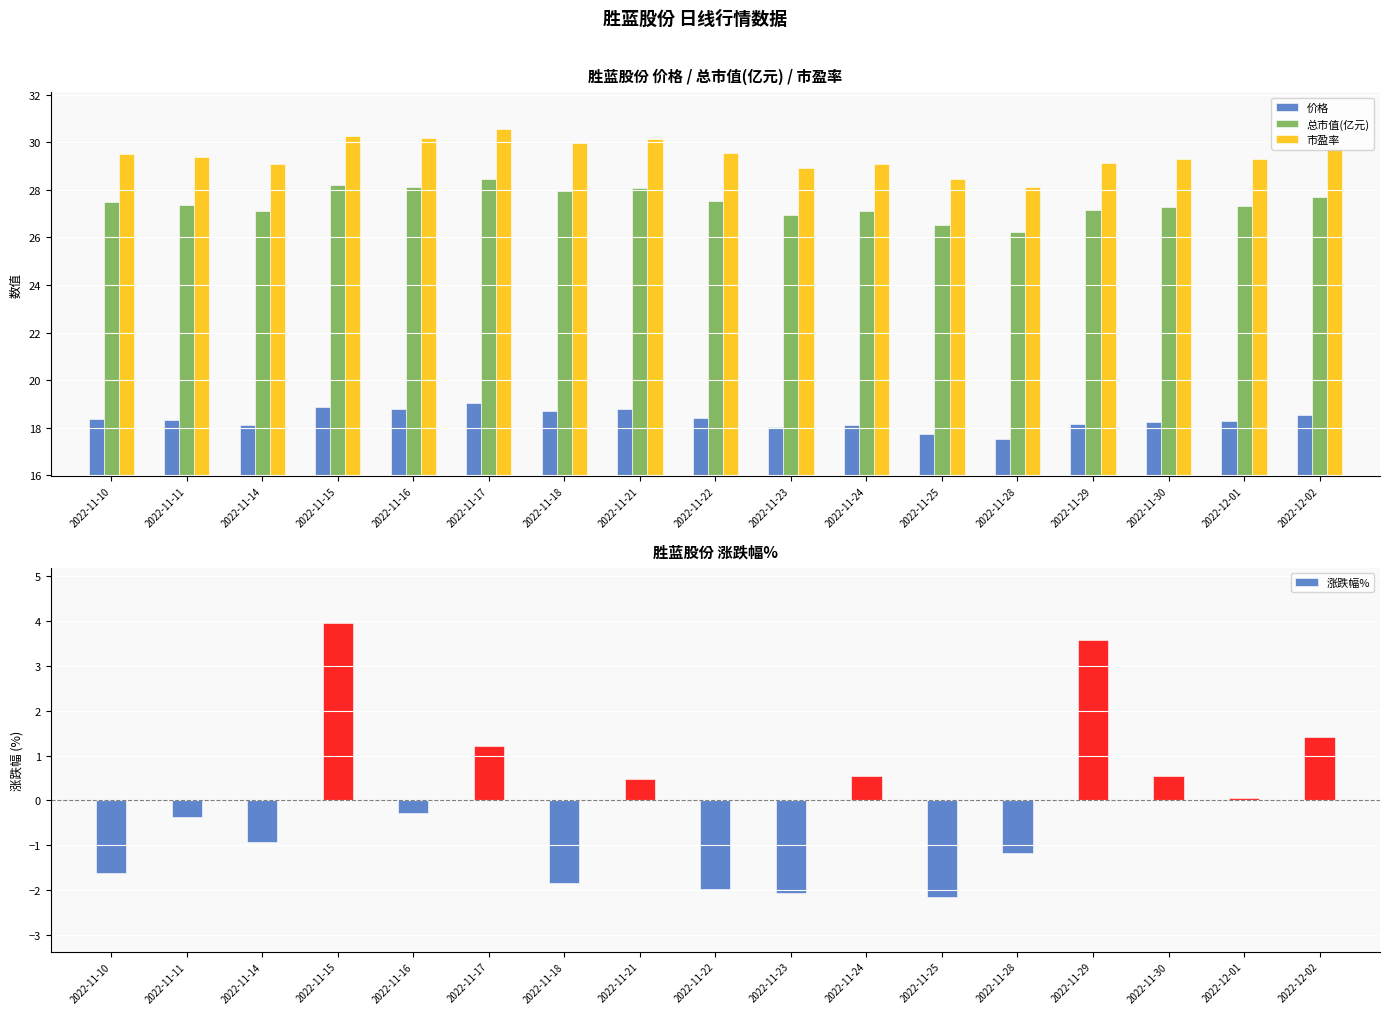

Which series has the largest total across all categories?

市盈率